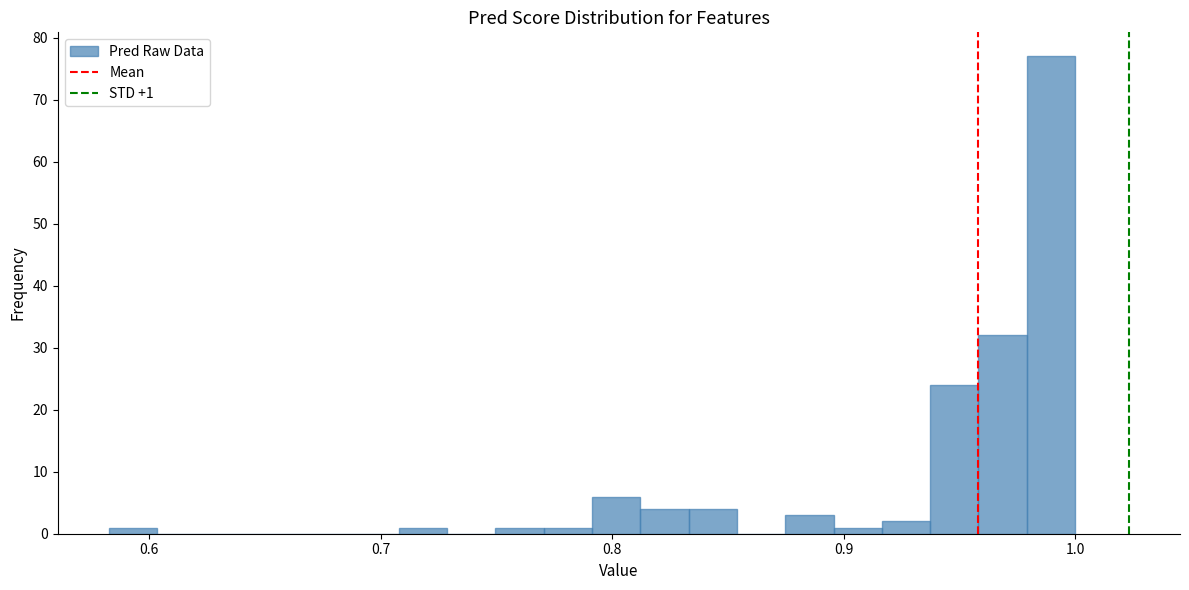

Read against the x-axis, roughly where is the centre of the tallest bar?

0.99